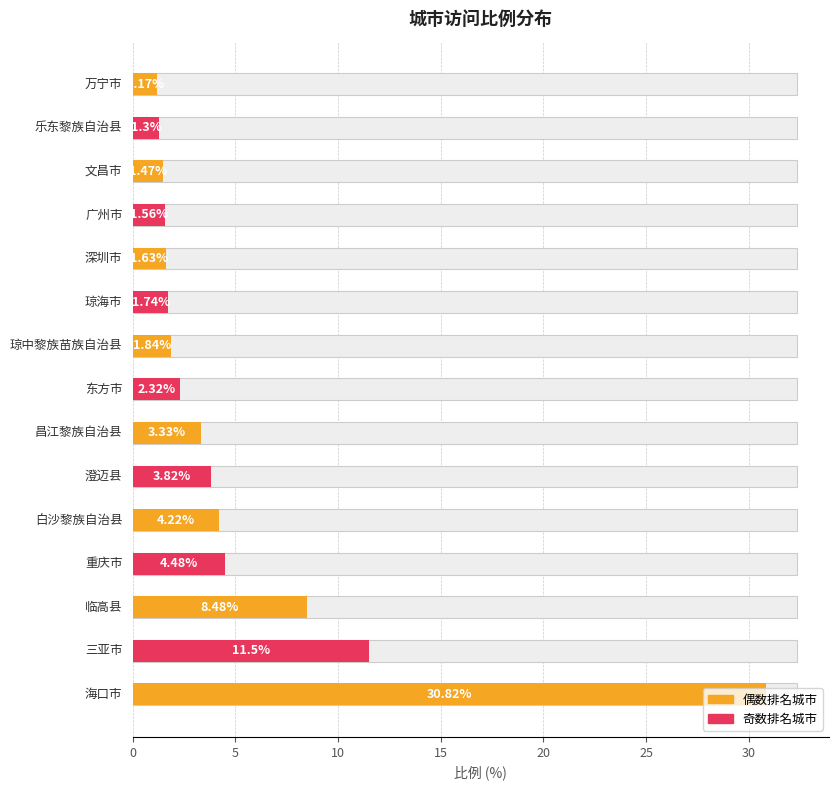

What is the value of the 4th bar from the left?

4.5